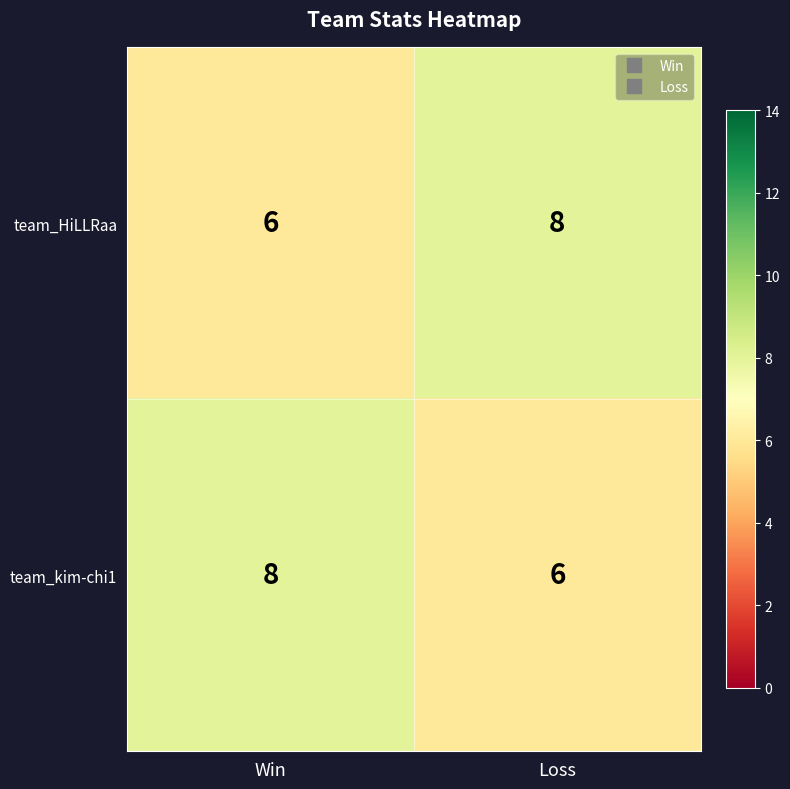

Reading left to right, extract all data points from this chart.

team_HiLLRaa: 6	8
team_kim-chi1: 8	6